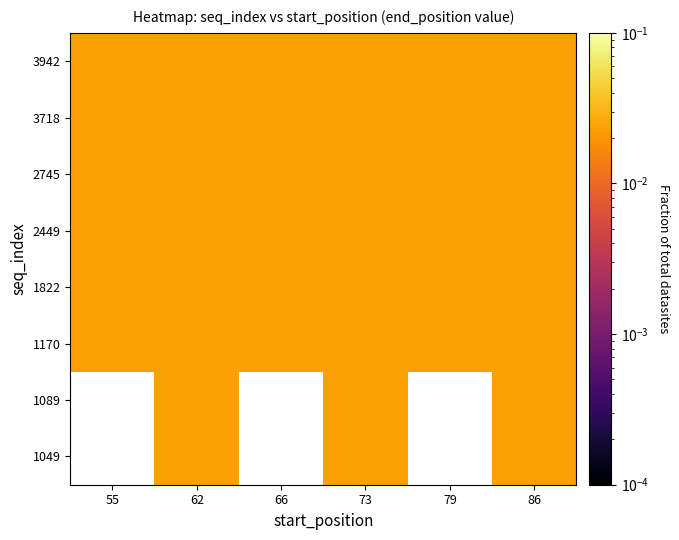

List the series in order of their peak value, lowest first.

1049, 1089, 1170, 1822, 2449, 2745, 3718, 3942